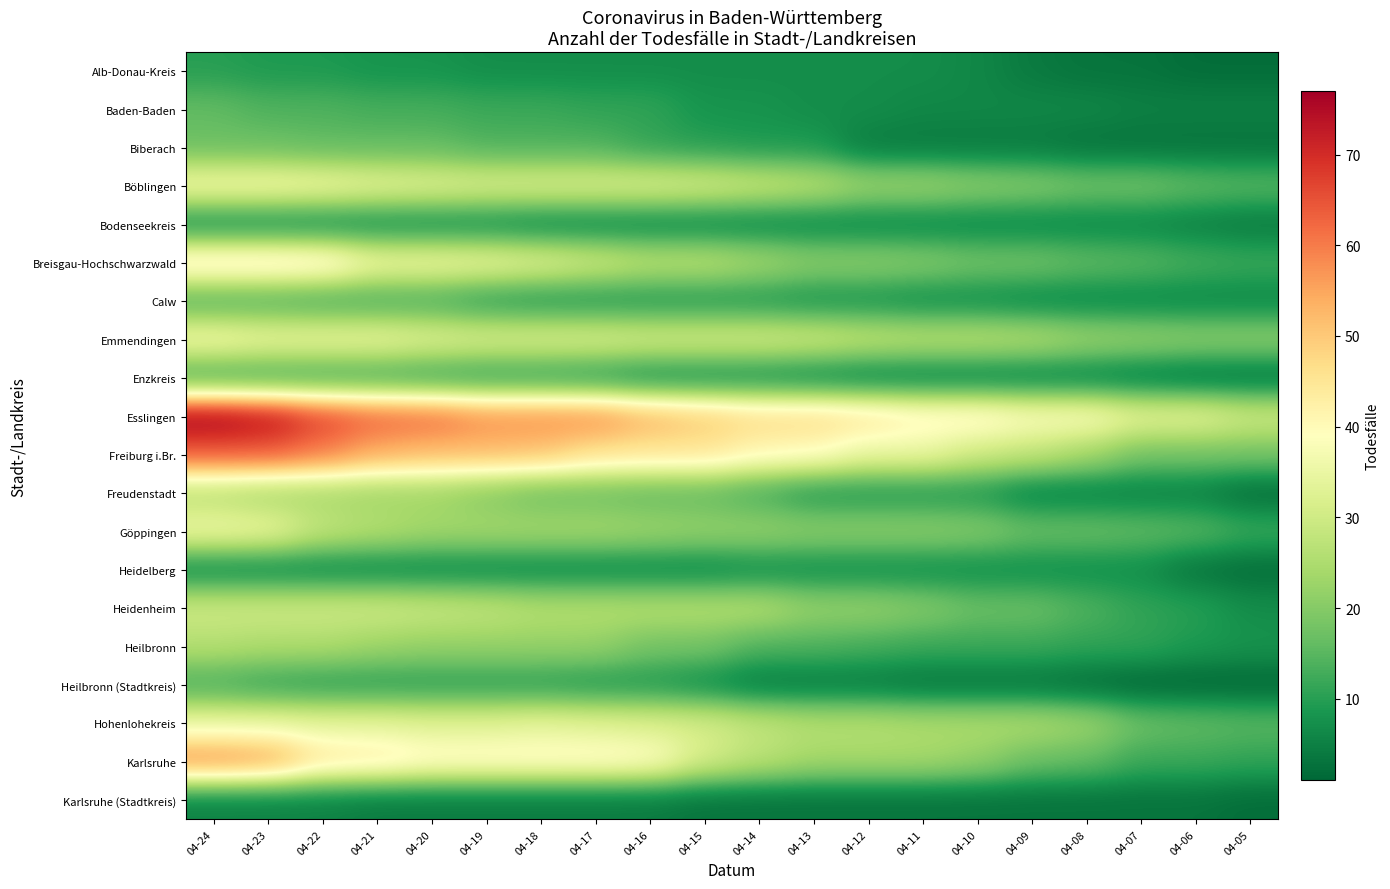

Reading right to left, list all the values displayed in this chart.

Alb-Donau-Kreis: 04-05=2	04-06=2	04-07=3	04-08=3	04-09=4	04-10=6	04-11=7	04-12=7	04-13=7	04-14=7	04-15=7	04-16=7	04-17=7	04-18=7	04-19=7	04-20=8	04-21=8	04-22=9	04-23=9	04-24=10
Baden-Baden: 04-05=5	04-06=5	04-07=5	04-08=6	04-09=6	04-10=6	04-11=6	04-12=7	04-13=7	04-14=8	04-15=8	04-16=11	04-17=11	04-18=12	04-19=12	04-20=13	04-21=13	04-22=14	04-23=14	04-24=16
Biberach: 04-05=3	04-06=3	04-07=3	04-08=3	04-09=4	04-10=4	04-11=4	04-12=4	04-13=9	04-14=9	04-15=10	04-16=11	04-17=14	04-18=14	04-19=14	04-20=16	04-21=16	04-22=16	04-23=17	04-24=17
Böblingen: 04-05=15	04-06=16	04-07=18	04-08=18	04-09=20	04-10=21	04-11=23	04-12=23	04-13=27	04-14=29	04-15=31	04-16=32	04-17=32	04-18=32	04-19=32	04-20=33	04-21=34	04-22=36	04-23=37	04-24=37
Bodenseekreis: 04-05=4	04-06=5	04-07=6	04-08=6	04-09=6	04-10=6	04-11=6	04-12=6	04-13=6	04-14=6	04-15=6	04-16=6	04-17=6	04-18=6	04-19=7	04-20=7	04-21=7	04-22=7	04-23=7	04-24=7
Breisgau-Hochschwarzwald: 04-05=12	04-06=13	04-07=15	04-08=16	04-09=18	04-10=18	04-11=20	04-12=21	04-13=21	04-14=24	04-15=27	04-16=27	04-17=30	04-18=33	04-19=35	04-20=36	04-21=36	04-22=44	04-23=45	04-24=45
Calw: 04-05=6	04-06=6	04-07=6	04-08=6	04-09=6	04-10=7	04-11=7	04-12=8	04-13=8	04-14=9	04-15=9	04-16=9	04-17=9	04-18=9	04-19=10	04-20=13	04-21=13	04-22=13	04-23=14	04-24=14
Emmendingen: 04-05=21	04-06=21	04-07=22	04-08=23	04-09=26	04-10=27	04-11=27	04-12=28	04-13=30	04-14=31	04-15=31	04-16=31	04-17=32	04-18=32	04-19=32	04-20=33	04-21=35	04-22=35	04-23=35	04-24=37
Enzkreis: 04-05=3	04-06=3	04-07=4	04-08=5	04-09=5	04-10=5	04-11=5	04-12=5	04-13=6	04-14=7	04-15=7	04-16=7	04-17=9	04-18=10	04-19=10	04-20=11	04-21=12	04-22=12	04-23=12	04-24=12
Esslingen: 04-05=30	04-06=34	04-07=34	04-08=39	04-09=39	04-10=42	04-11=42	04-12=45	04-13=47	04-14=47	04-15=50	04-16=53	04-17=58	04-18=58	04-19=58	04-20=62	04-21=63	04-22=67	04-23=74	04-24=77
Freiburg i.Br.: 04-05=18	04-06=18	04-07=18	04-08=24	04-09=28	04-10=30	04-11=35	04-12=35	04-13=40	04-14=41	04-15=45	04-16=45	04-17=46	04-18=51	04-19=52	04-20=52	04-21=54	04-22=60	04-23=64	04-24=64
Freudenstadt: 04-05=2	04-06=5	04-07=5	04-08=5	04-09=5	04-10=9	04-11=9	04-12=9	04-13=9	04-14=13	04-15=16	04-16=16	04-17=17	04-18=17	04-19=20	04-20=23	04-21=23	04-22=24	04-23=24	04-24=26
Göppingen: 04-05=12	04-06=15	04-07=16	04-08=17	04-09=17	04-10=20	04-11=21	04-12=21	04-13=21	04-14=22	04-15=22	04-16=23	04-17=24	04-18=24	04-19=24	04-20=24	04-21=26	04-22=28	04-23=35	04-24=36
Heidelberg: 04-05=2	04-06=3	04-07=7	04-08=7	04-09=7	04-10=7	04-11=7	04-12=7	04-13=7	04-14=7	04-15=6	04-16=6	04-17=6	04-18=6	04-19=6	04-20=6	04-21=6	04-22=6	04-23=6	04-24=6
Heidenheim: 04-05=7	04-06=10	04-07=11	04-08=14	04-09=17	04-10=17	04-11=20	04-12=22	04-13=22	04-14=26	04-15=26	04-16=26	04-17=26	04-18=26	04-19=28	04-20=29	04-21=30	04-22=30	04-23=30	04-24=30
Heilbronn: 04-05=8	04-06=9	04-07=11	04-08=11	04-09=12	04-10=12	04-11=12	04-12=13	04-13=14	04-14=14	04-15=18	04-16=18	04-17=22	04-18=22	04-19=22	04-20=22	04-21=23	04-22=25	04-23=25	04-24=26
Heilbronn (Stadtkreis): 04-05=1	04-06=1	04-07=1	04-08=2	04-09=3	04-10=3	04-11=3	04-12=4	04-13=4	04-14=4	04-15=7	04-16=9	04-17=9	04-18=10	04-19=10	04-20=10	04-21=10	04-22=10	04-23=11	04-24=13
Hohenlohekreis: 04-05=15	04-06=16	04-07=17	04-08=23	04-09=25	04-10=25	04-11=25	04-12=26	04-13=26	04-14=28	04-15=31	04-16=32	04-17=33	04-18=34	04-19=33	04-20=33	04-21=34	04-22=34	04-23=35	04-24=35
Karlsruhe: 04-05=11	04-06=12	04-07=12	04-08=16	04-09=17	04-10=22	04-11=24	04-12=24	04-13=24	04-14=27	04-15=31	04-16=40	04-17=41	04-18=41	04-19=41	04-20=41	04-21=44	04-22=45	04-23=56	04-24=58
Karlsruhe (Stadtkreis): 04-05=2	04-06=3	04-07=3	04-08=3	04-09=3	04-10=3	04-11=3	04-12=3	04-13=3	04-14=3	04-15=3	04-16=4	04-17=4	04-18=4	04-19=4	04-20=4	04-21=4	04-22=5	04-23=5	04-24=5